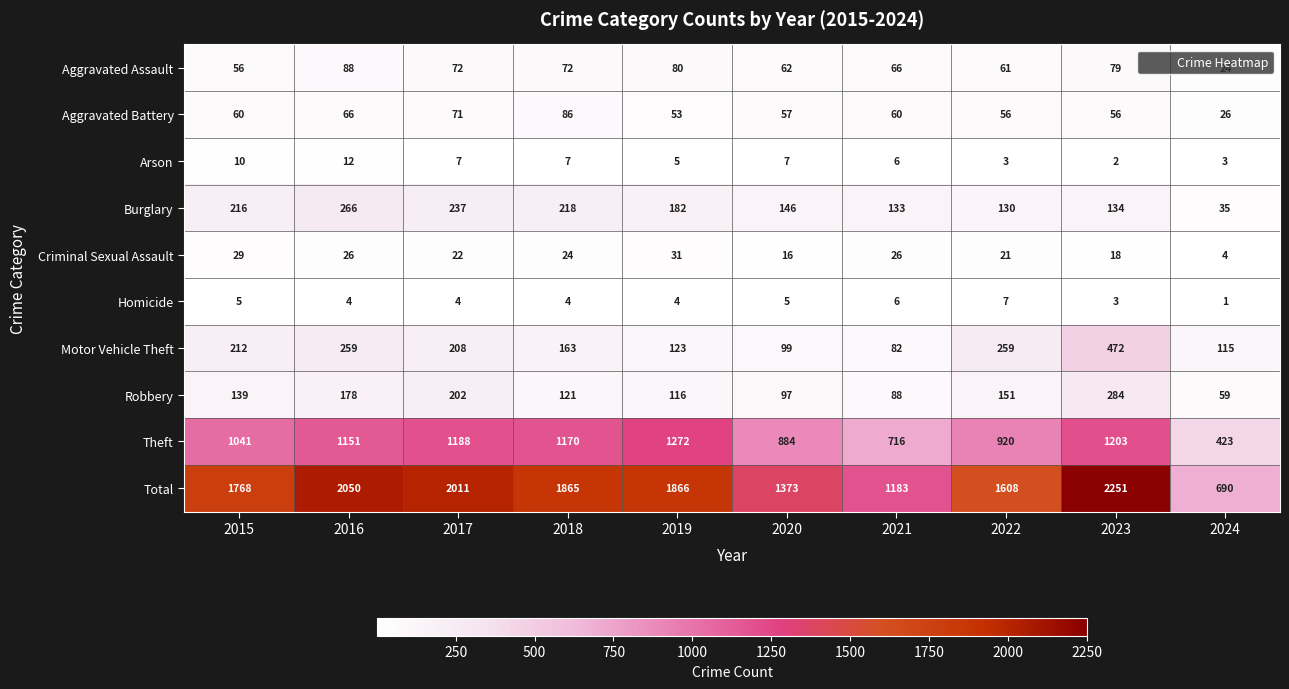

Is the value of Criminal Sexual Assault at 2020 greater than the value of Aggravated Assault at 2016?

No